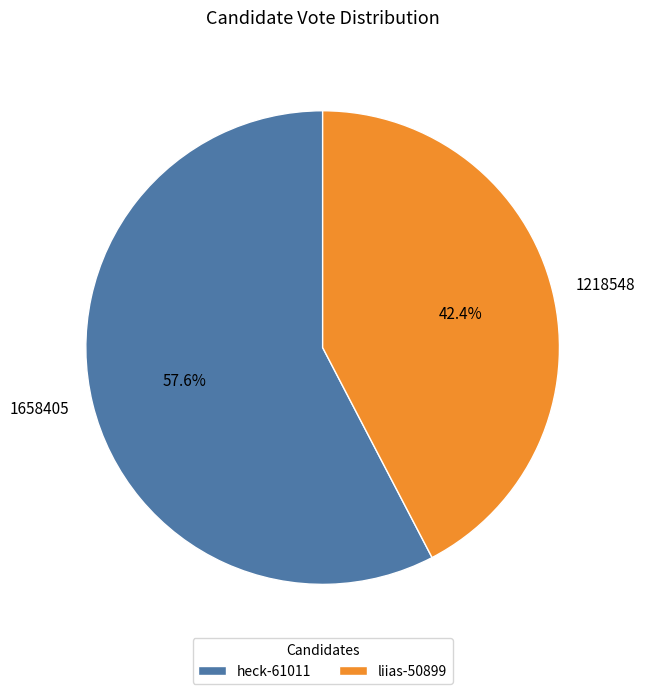

Is there any slice that represents more than half of the pie?

Yes